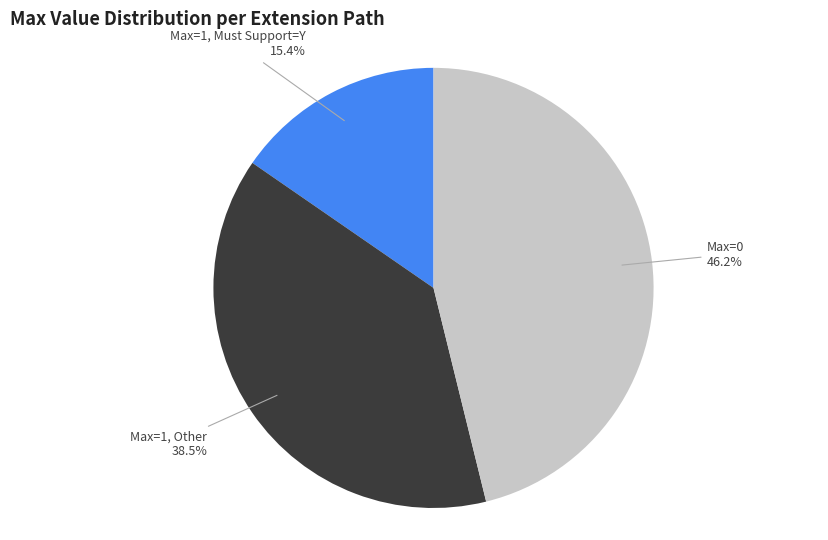

What portion of the pie excludes Max=0?

53.8%